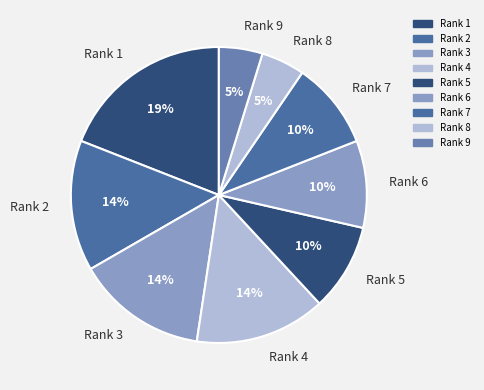

Do Rank 8 and Rank 7 together represent more than half of the pie?

No